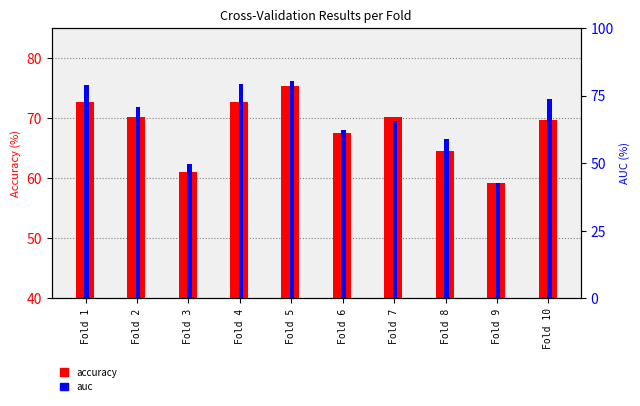

What are all the series names shown in the legend?

accuracy, auc